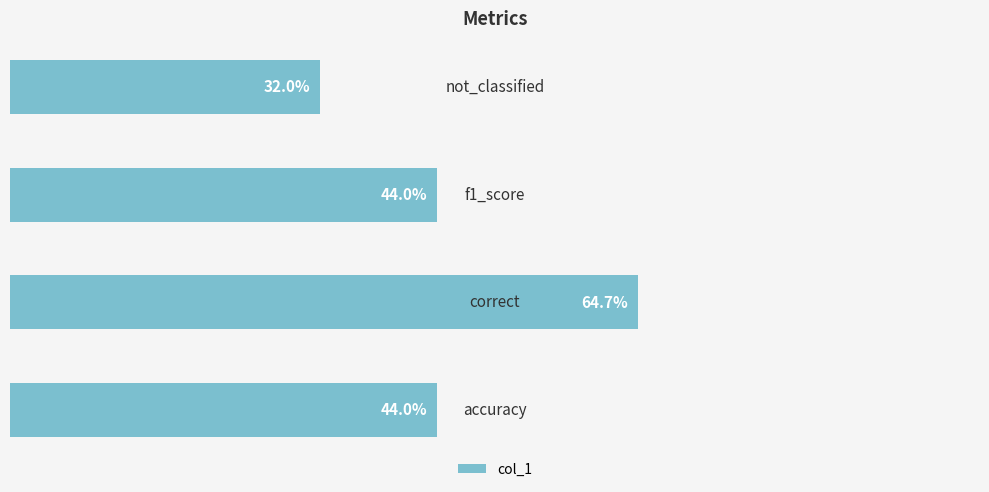

Are the bars horizontal?

Yes